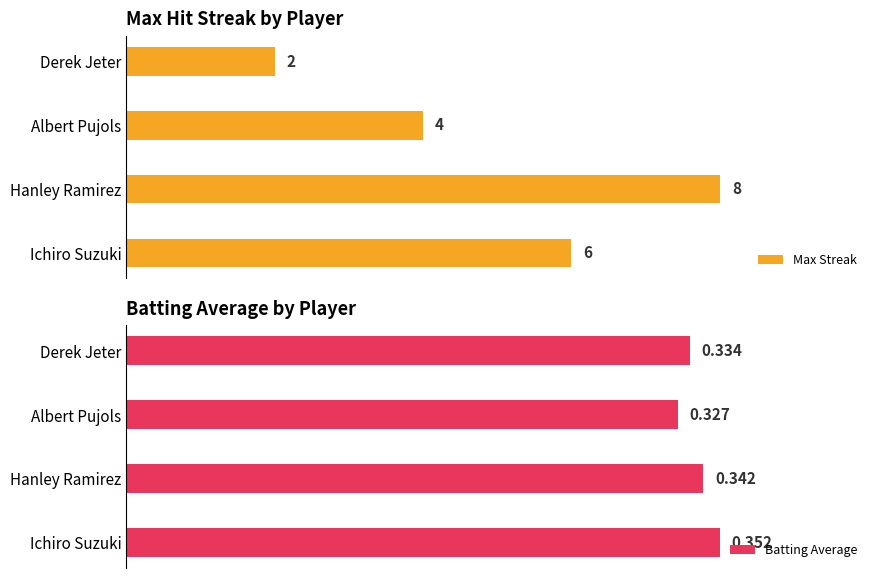

How many data points does each series have?

4